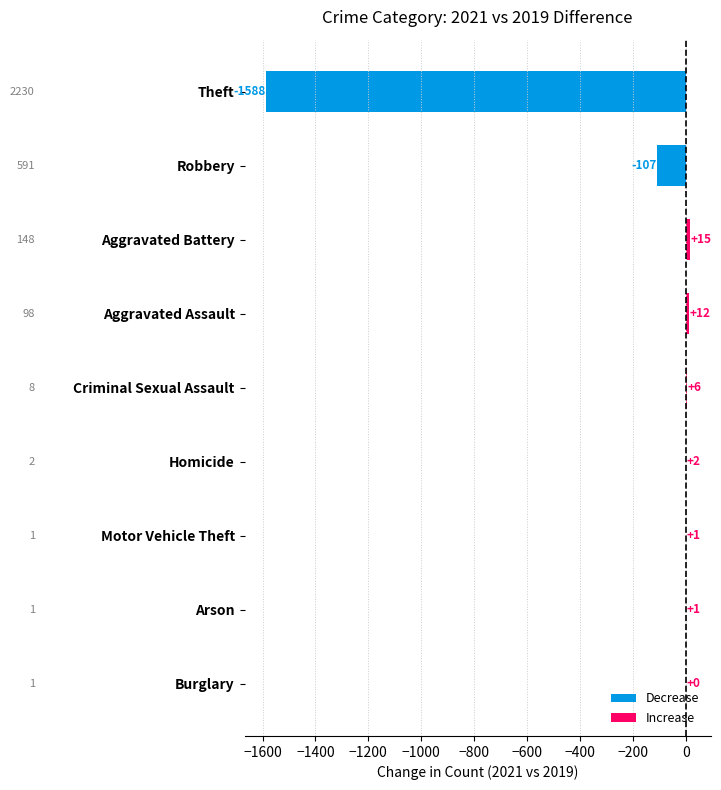

Between Criminal Sexual Assault and Motor Vehicle Theft, which is larger?

Criminal Sexual Assault